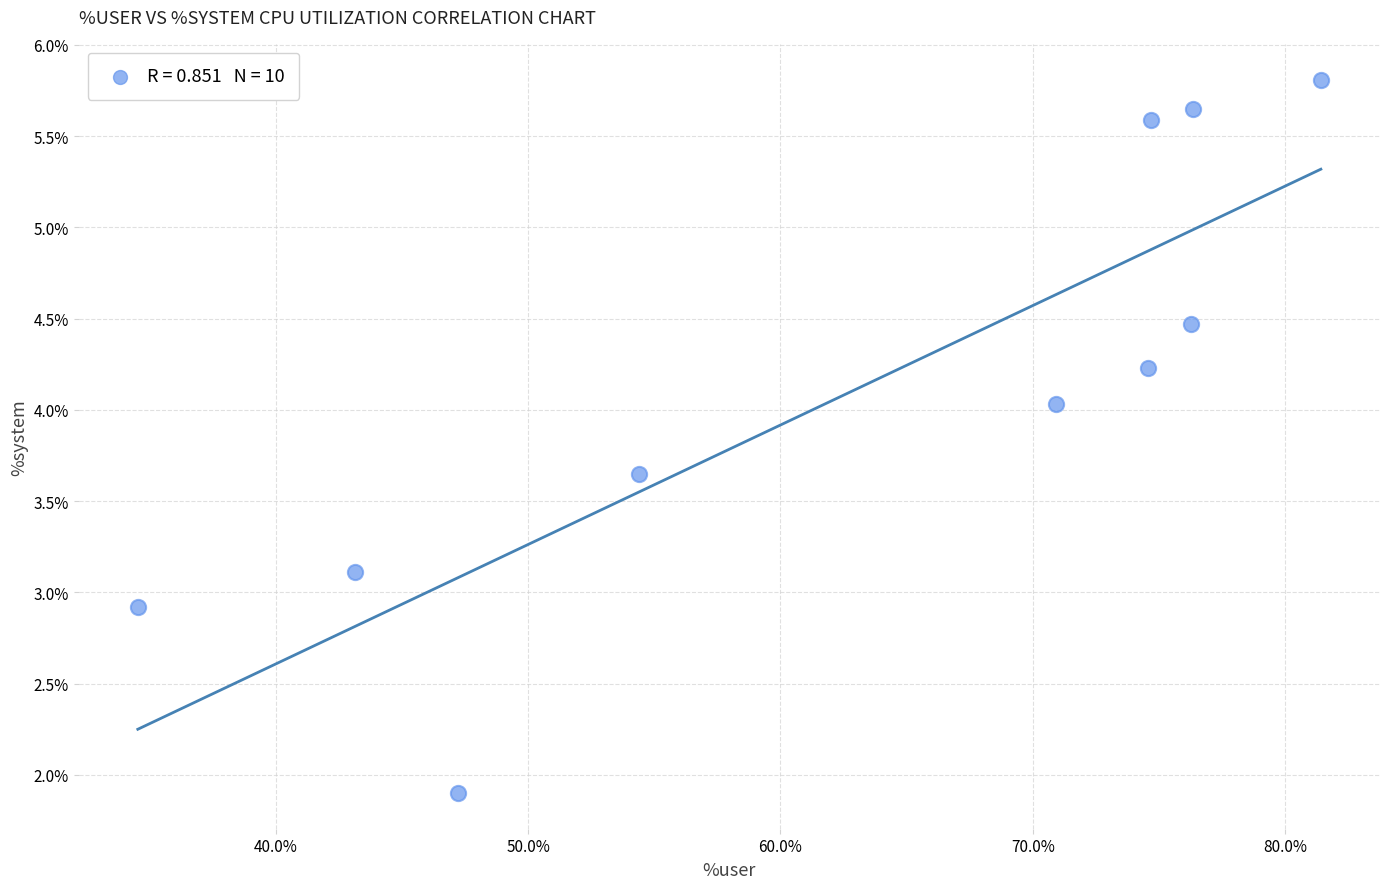

What is the average Y value?

4.1